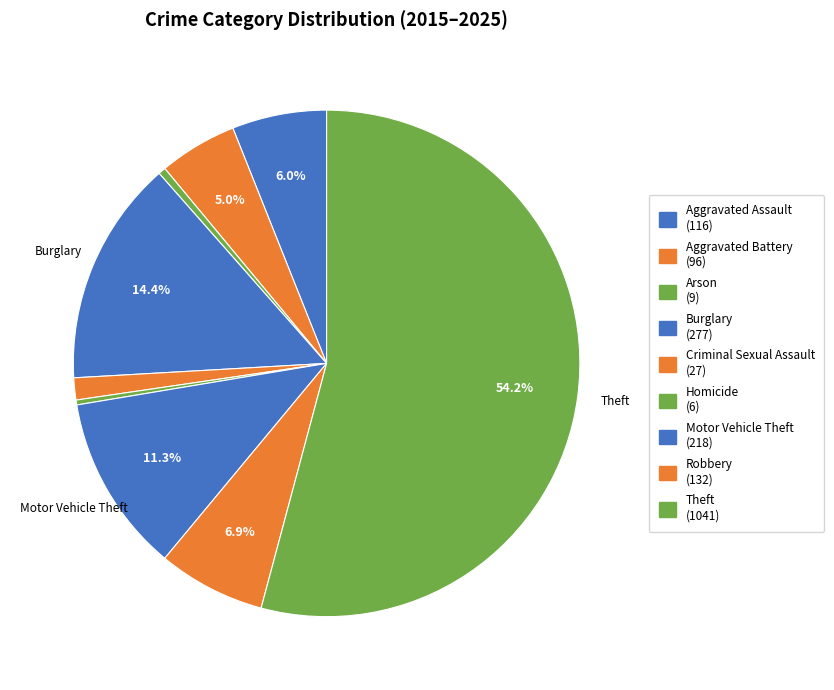

To the nearest percent, what percentage of the pie is Motor Vehicle Theft?

11%